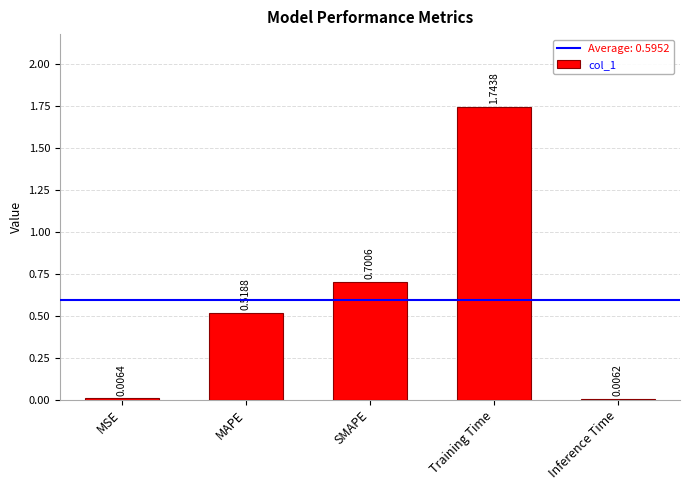

What is the sum of all values?

3.0